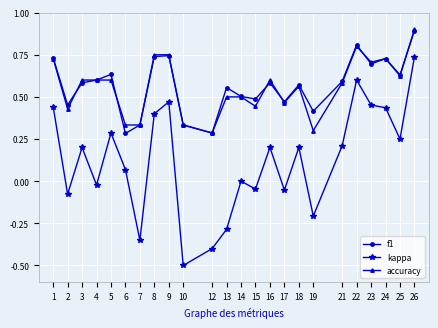

What is the minimum value shown in the chart?

-0.5